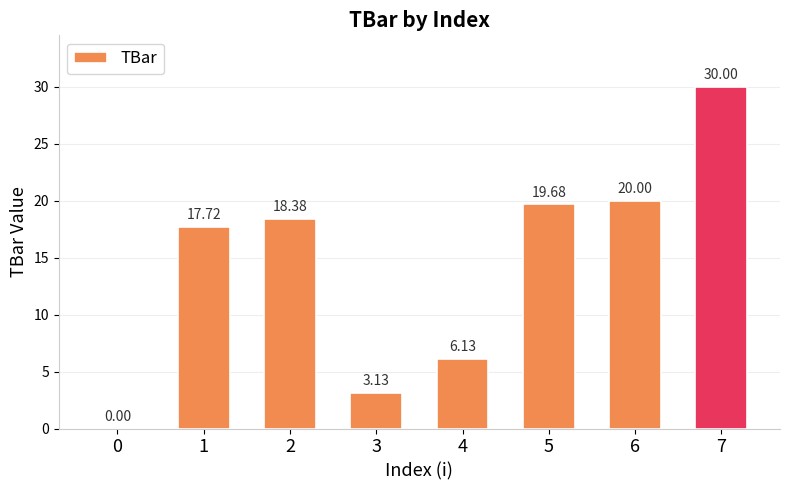

Between 5 and 1, which is larger?

5